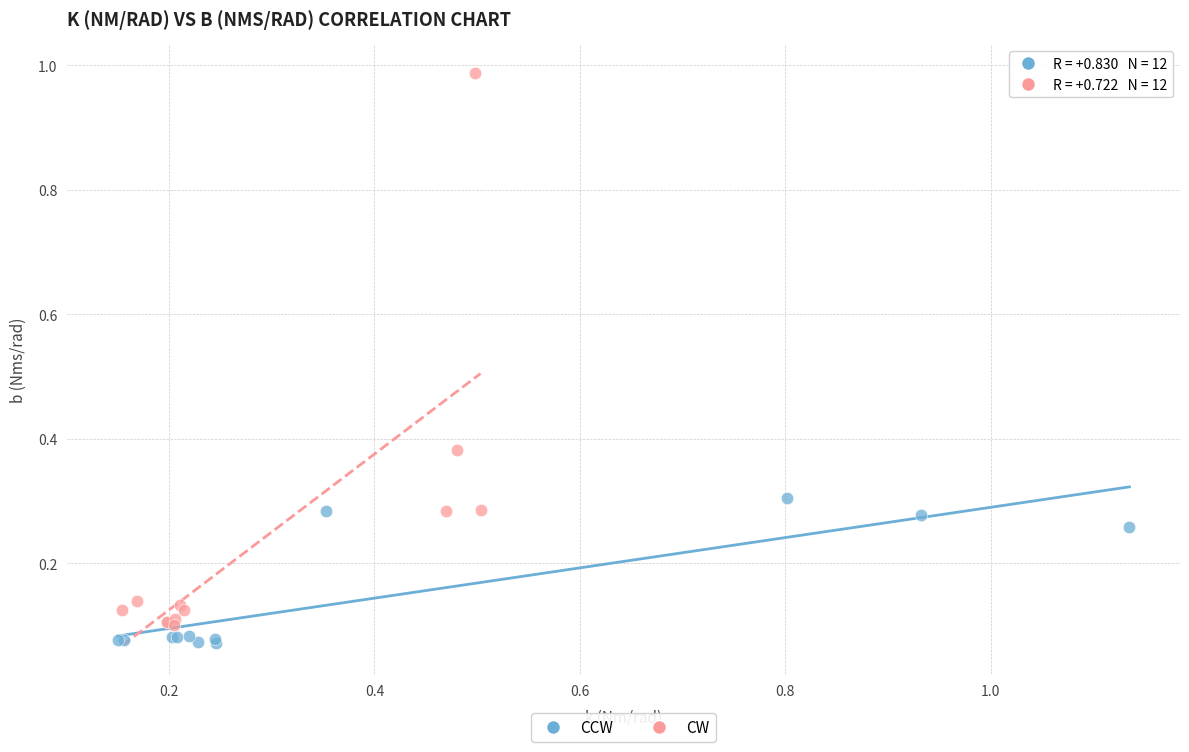

Which series has the widest spread of Y values?

CW